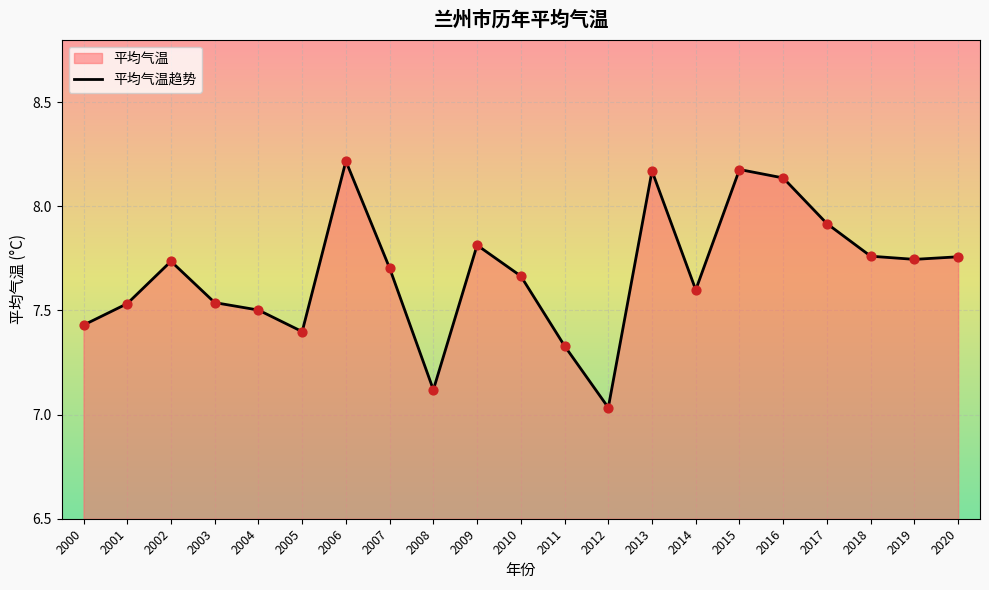

What is the ratio of the value at 2002 to the value at 2000?

1.0